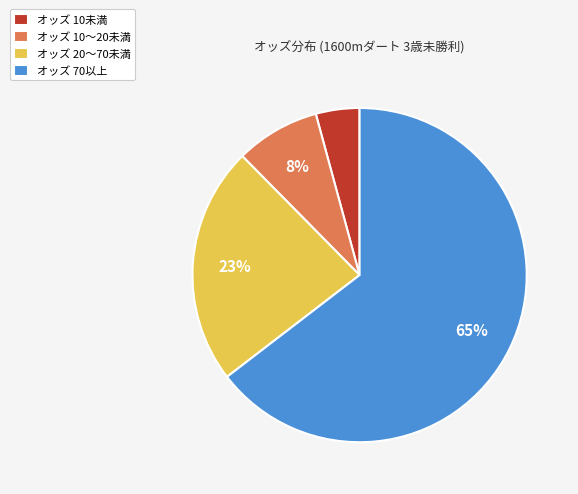

To the nearest percent, what portion does オッズ 10〜20未満 represent?

8%